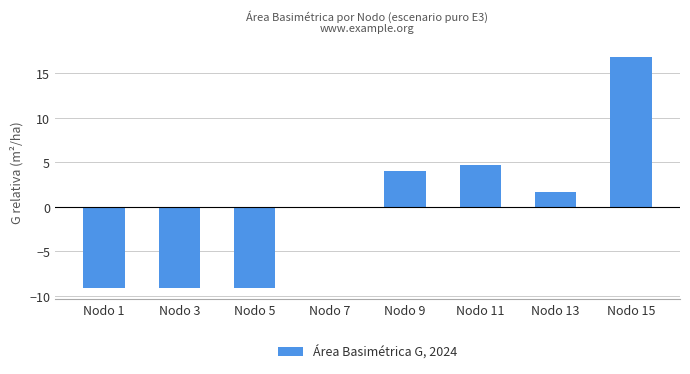

Are the bars horizontal?

No